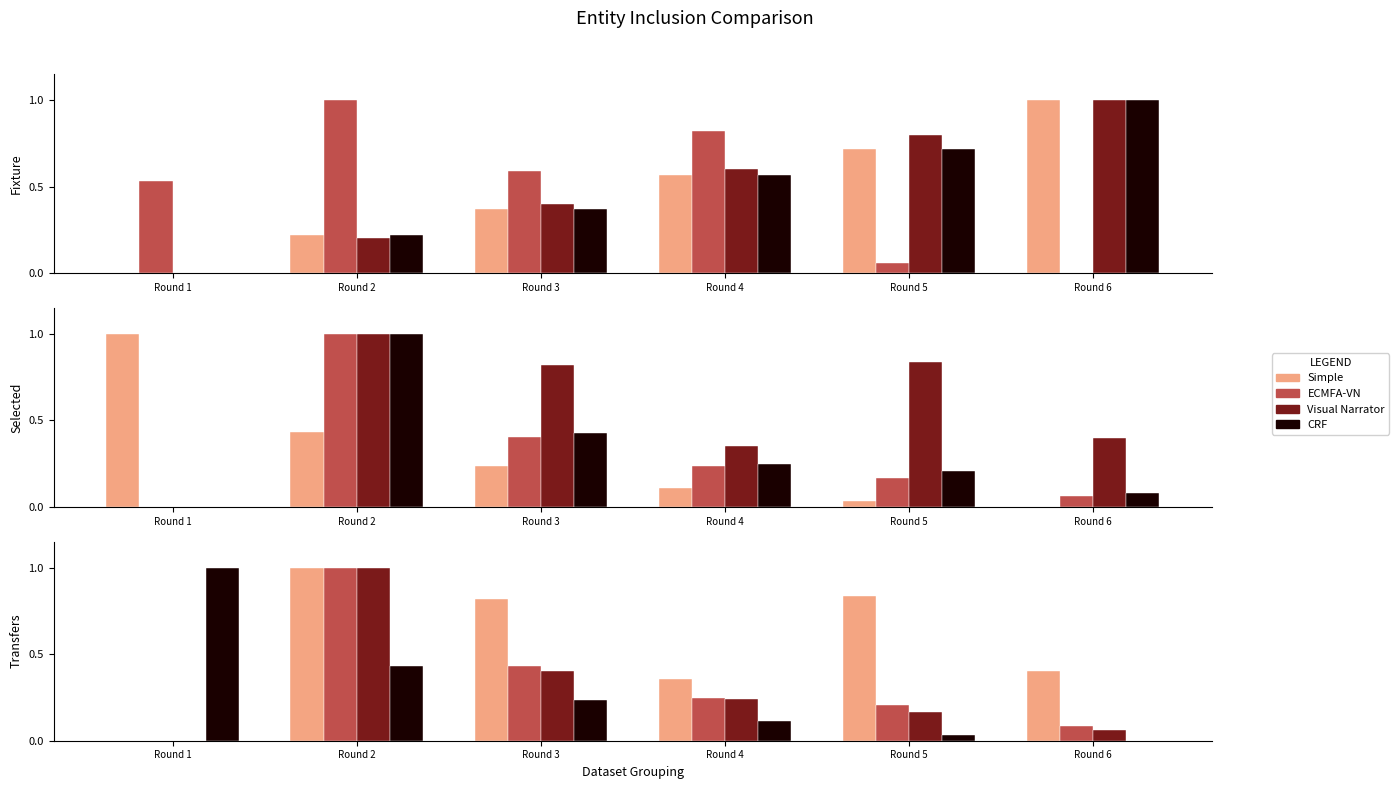

What is the difference between the highest and lowest values at Round 1?

1.0